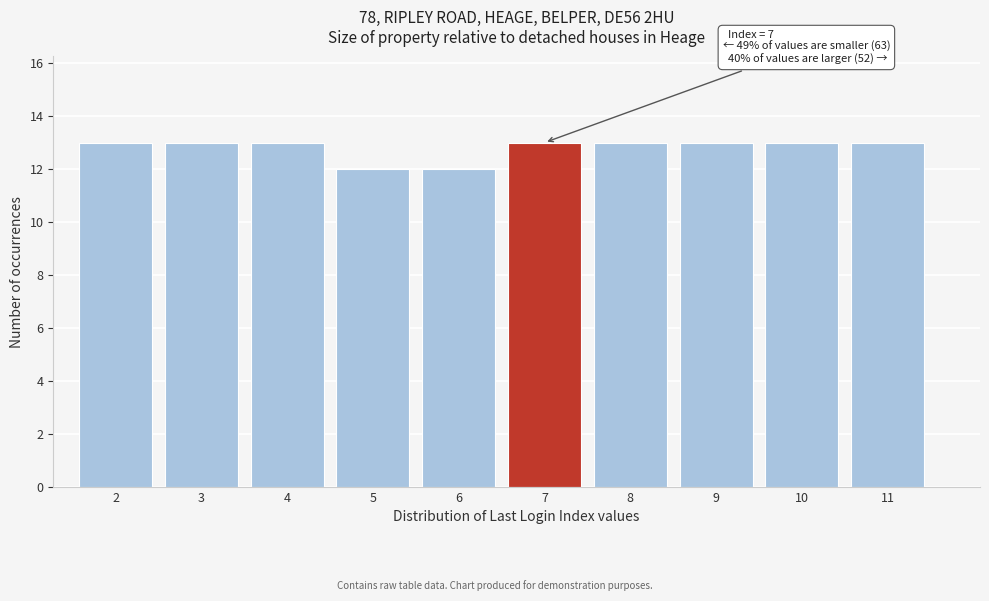

Reading left to right, what are all the values shown in this chart?

13	13	13	12	12	13	13	13	13	13